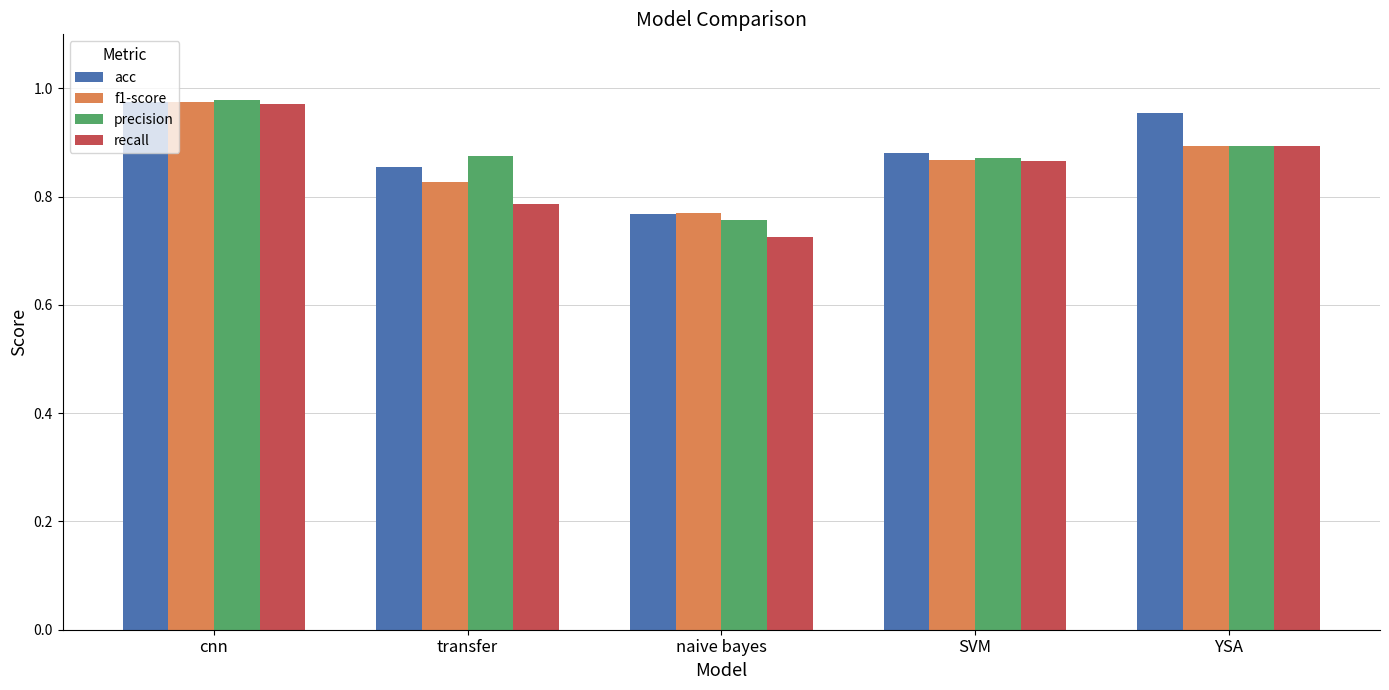

What are all the series names shown in the legend?

acc, f1-score, precision, recall